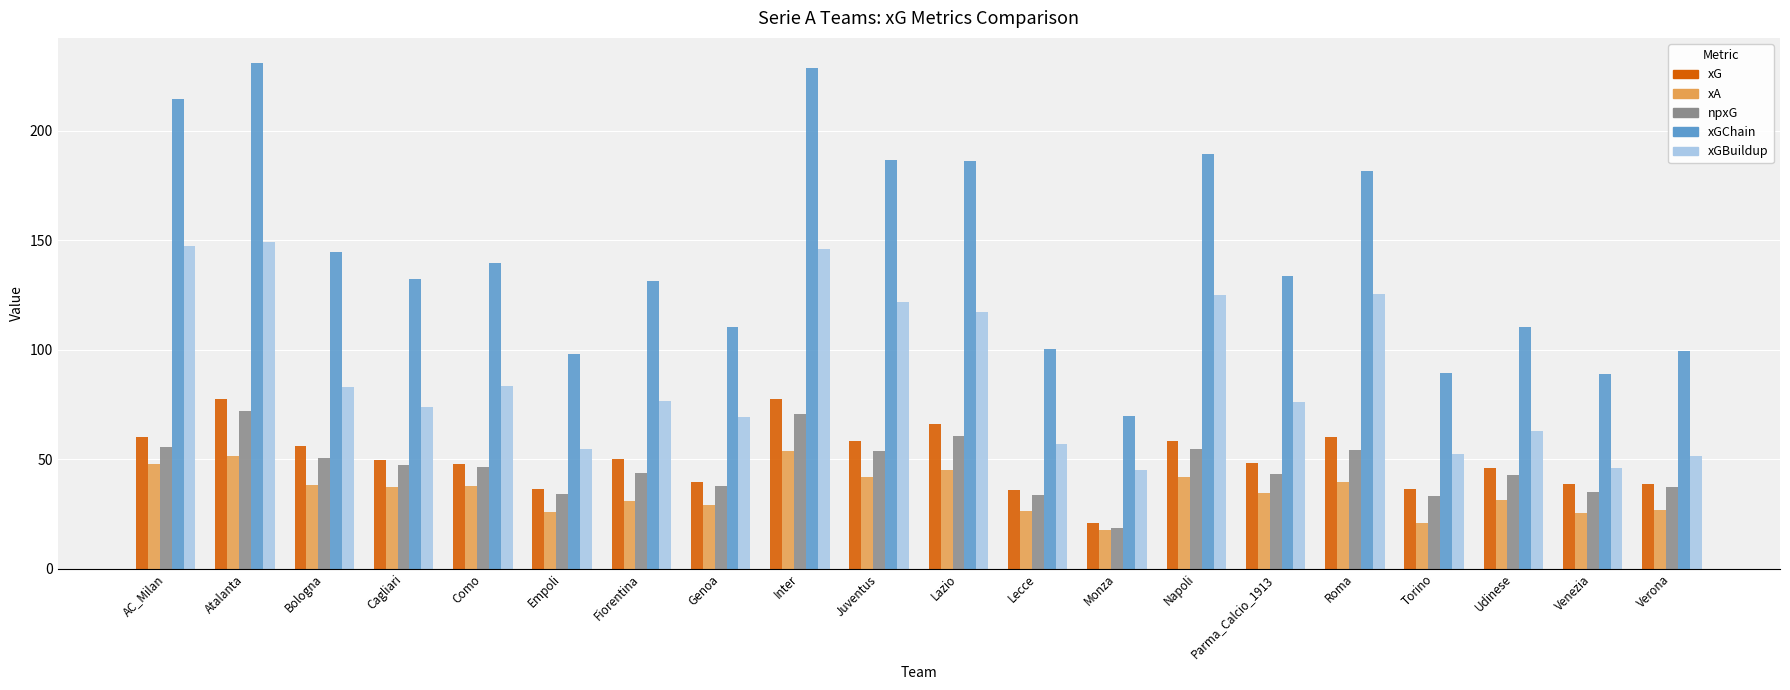

Which category has the highest value in the xA series?

Inter